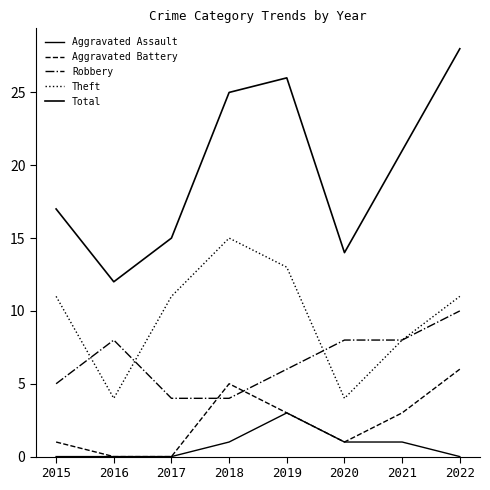

Reading right to left, extract all data points from this chart.

Aggravated Assault: 2022=0	2021=1	2020=1	2019=3	2018=1	2017=0	2016=0	2015=0
Aggravated Battery: 2022=6	2021=3	2020=1	2019=3	2018=5	2017=0	2016=0	2015=1
Robbery: 2022=10	2021=8	2020=8	2019=6	2018=4	2017=4	2016=8	2015=5
Theft: 2022=11	2021=8	2020=4	2019=13	2018=15	2017=11	2016=4	2015=11
Total: 2022=28	2021=21	2020=14	2019=26	2018=25	2017=15	2016=12	2015=17